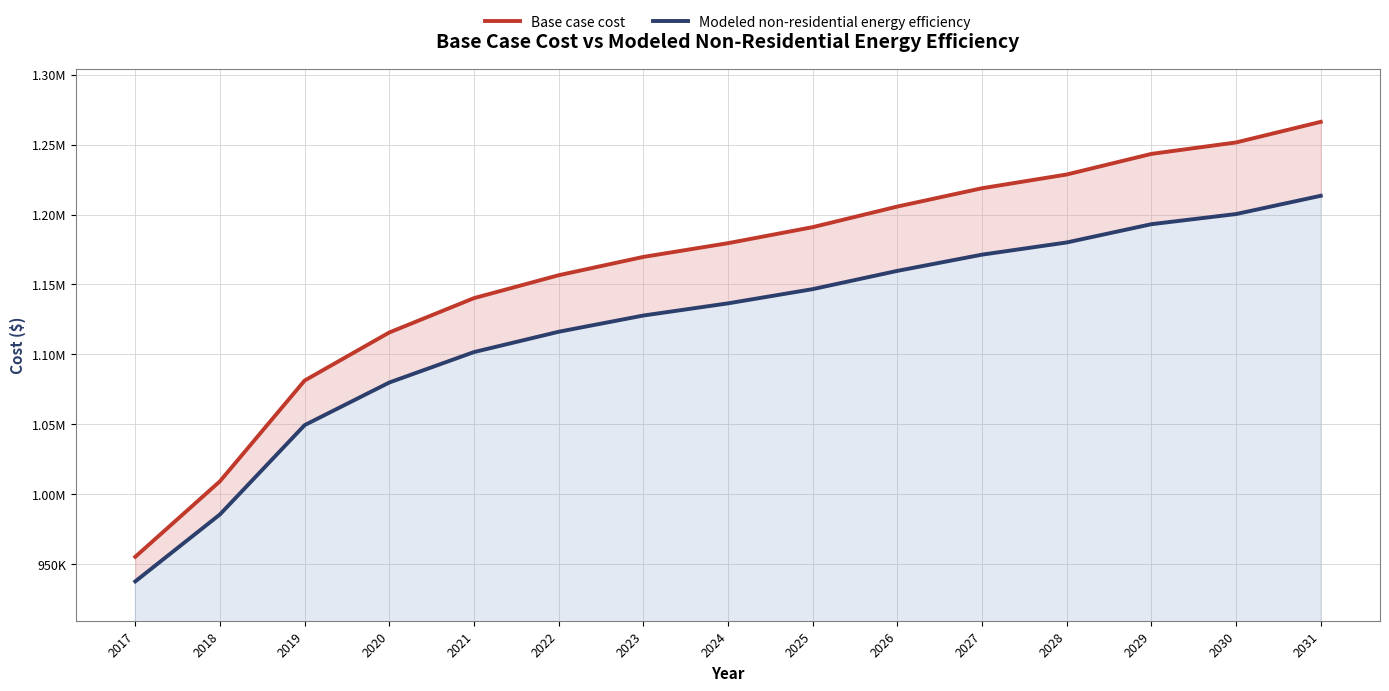

List the series in order of their overall mean, lowest first.

Modeled non-residential energy efficiency, Base case cost